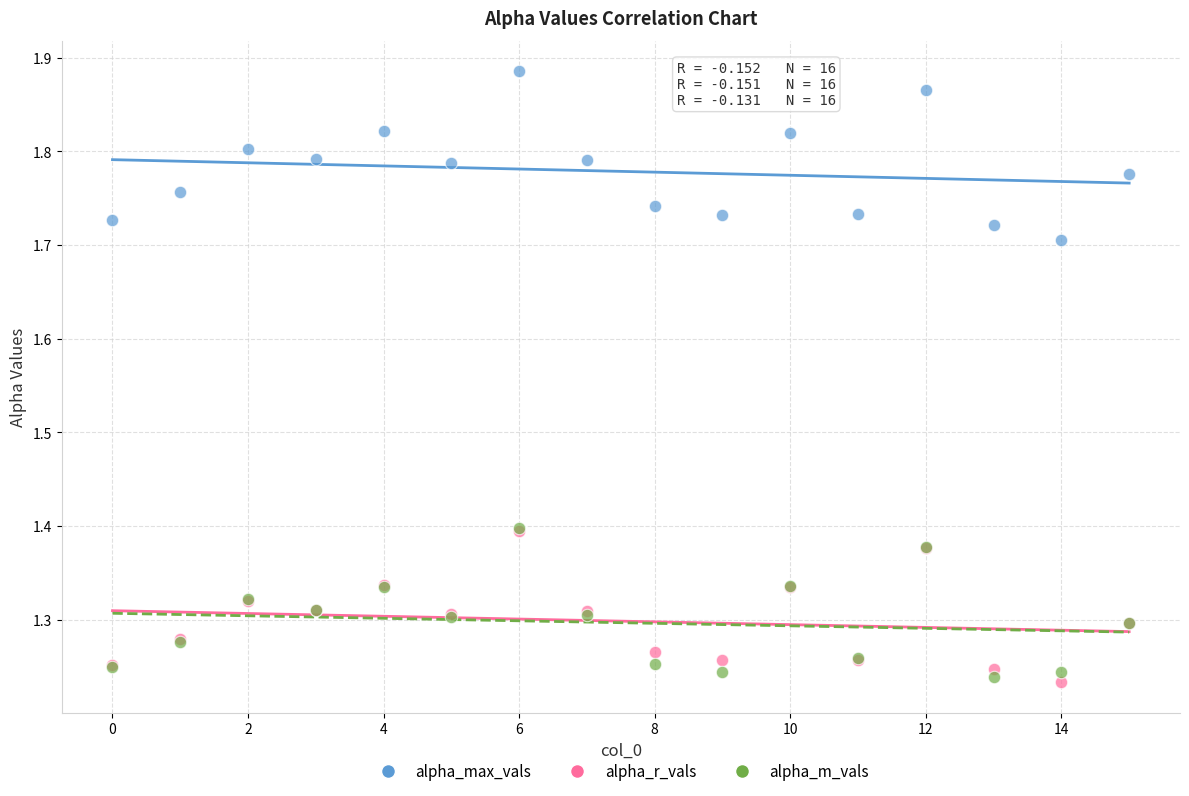

What are all the series names shown in the legend?

alpha_max_vals, alpha_r_vals, alpha_m_vals